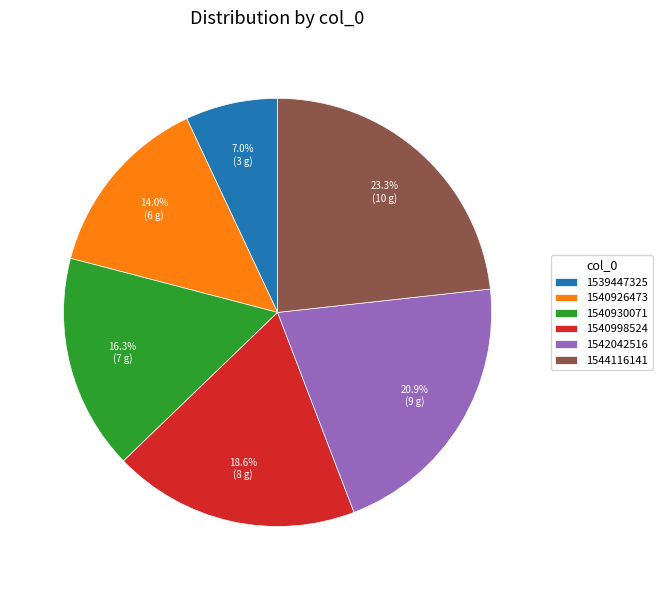

True or false: 1540998524 accounts for 8% of the total.

False